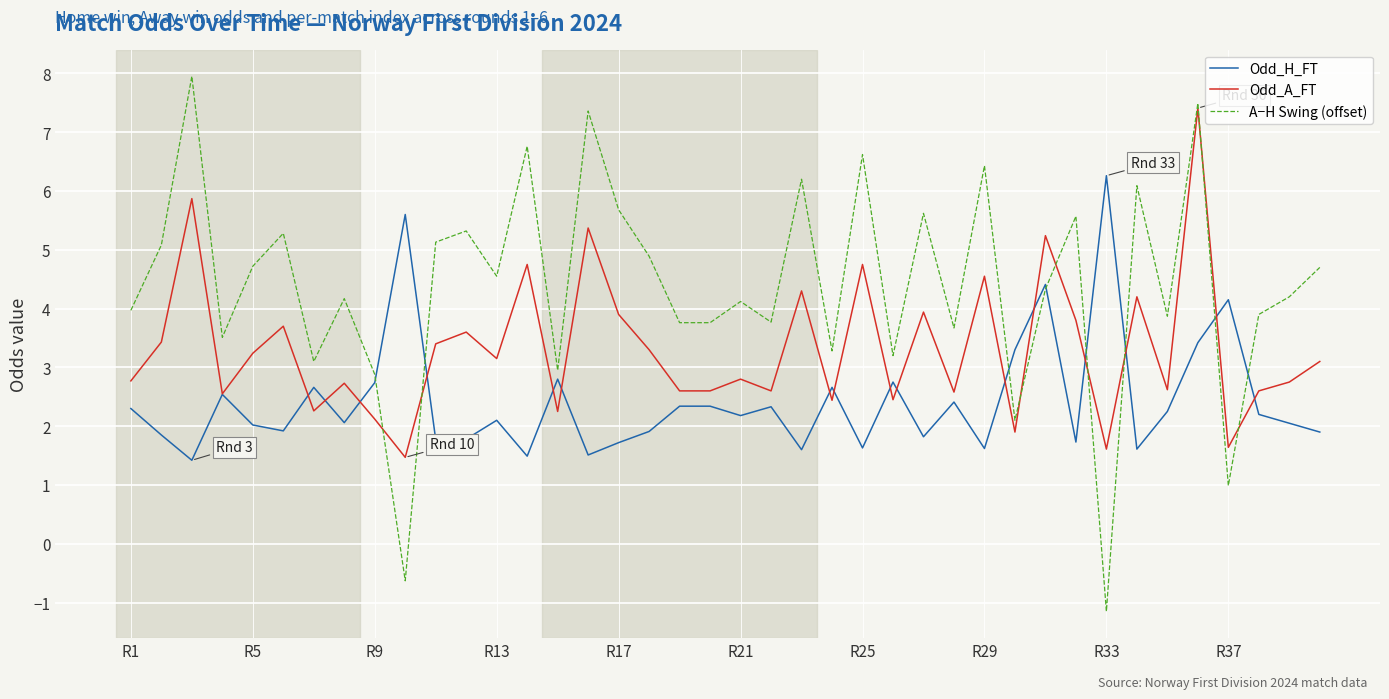

List the series in order of their peak value, lowest first.

Odd_H_FT, Odd_A_FT, A−H Swing (offset)